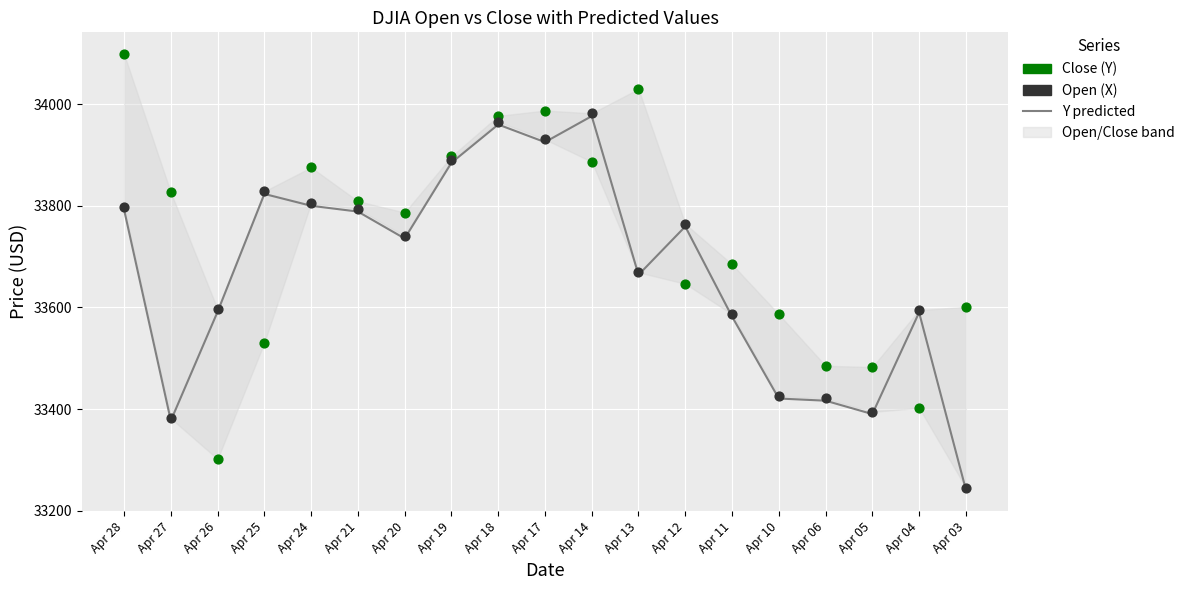

Which series contains the highest Y value?

Close (Y)